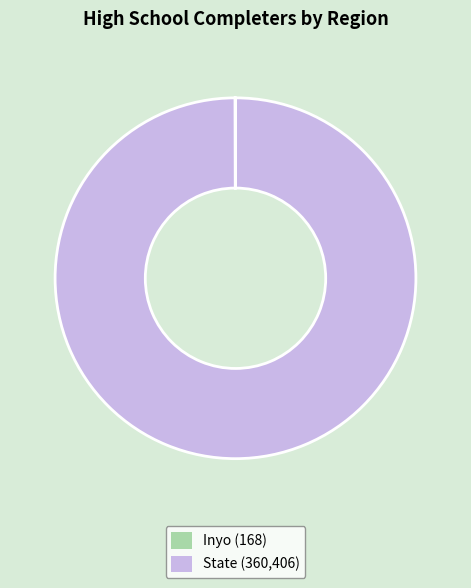

Is there any slice that represents more than half of the pie?

Yes